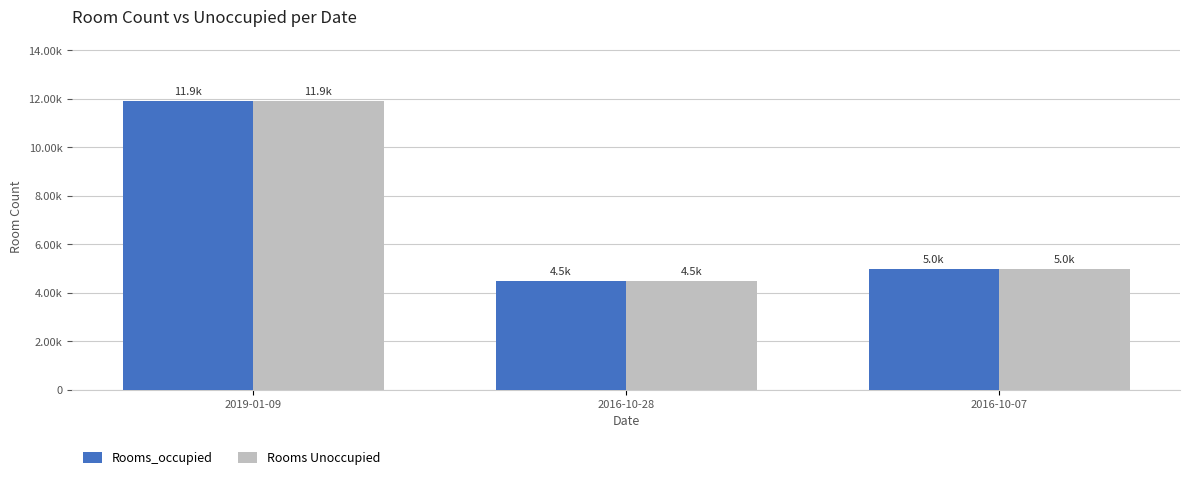

Is the value of Rooms_occupied at 2016-10-07 greater than the value of Rooms Unoccupied at 2016-10-07?

No